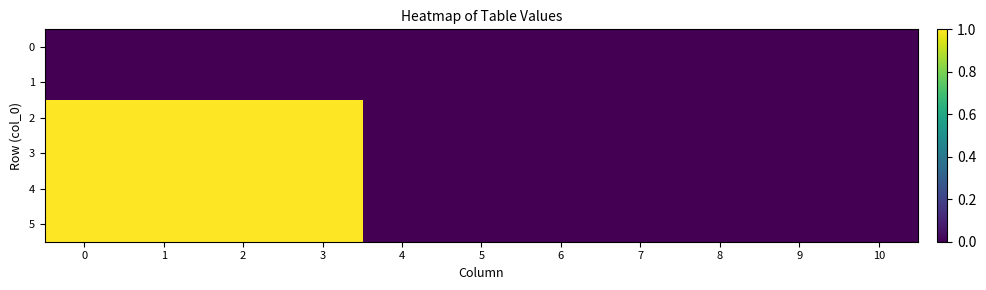

Rank the series at 2 from highest to lowest value.

2, 3, 4, 5, 0, 1